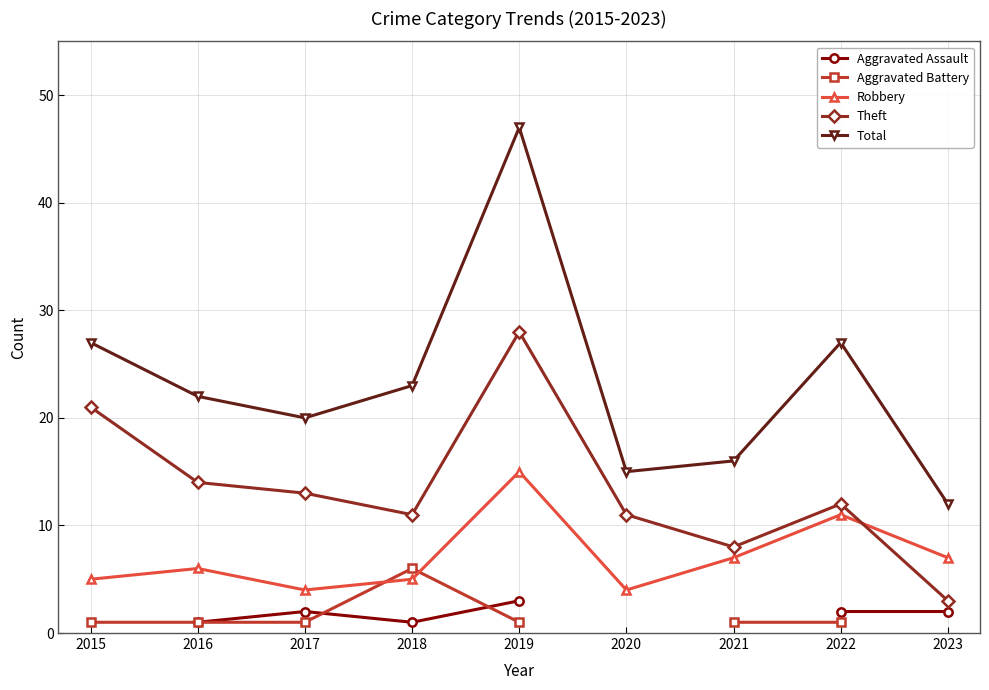

True or false: Total has a value of 19 at 2023.

False